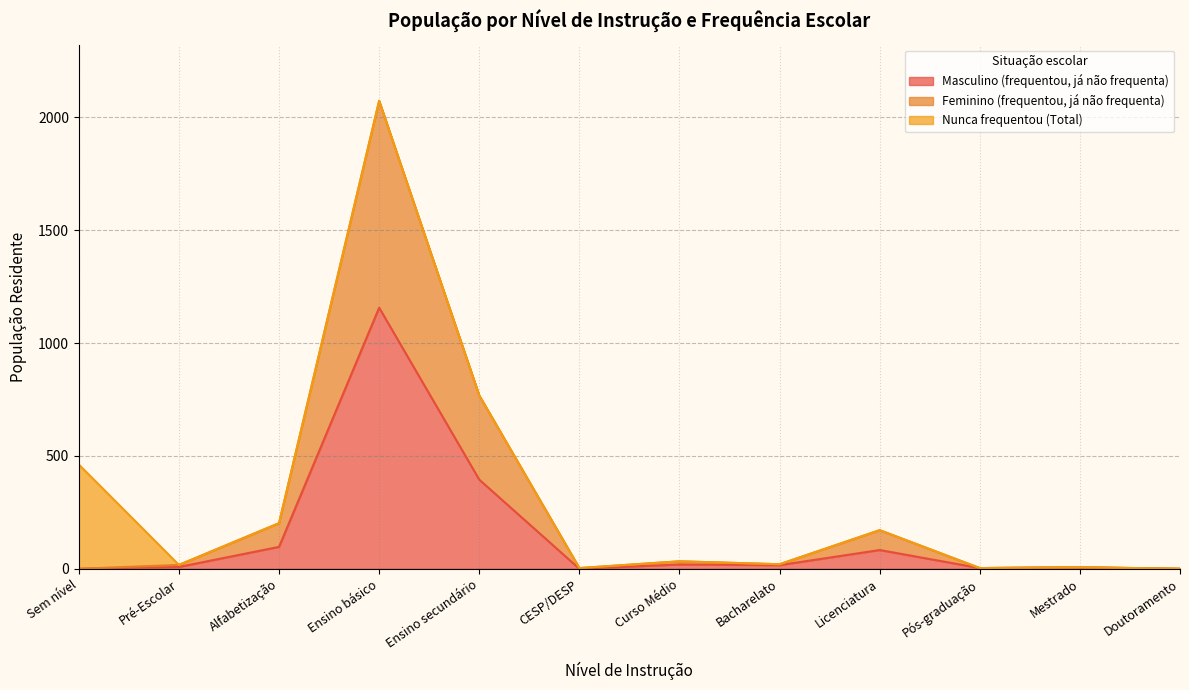

The Masculino (frequentou, já não frequenta) series shows 53 at Alfabetização. True or false?

False